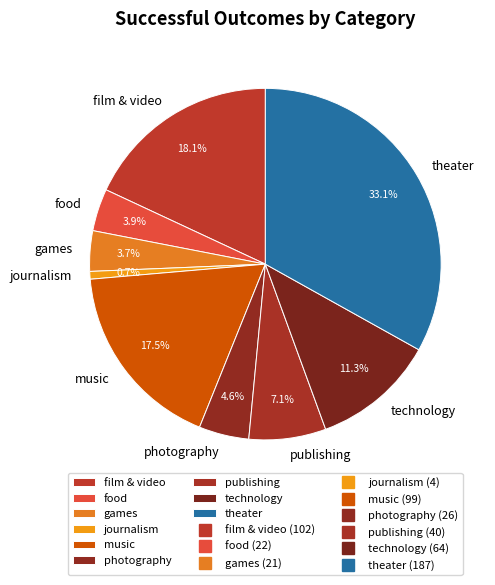

How many slices are in this pie chart?

9